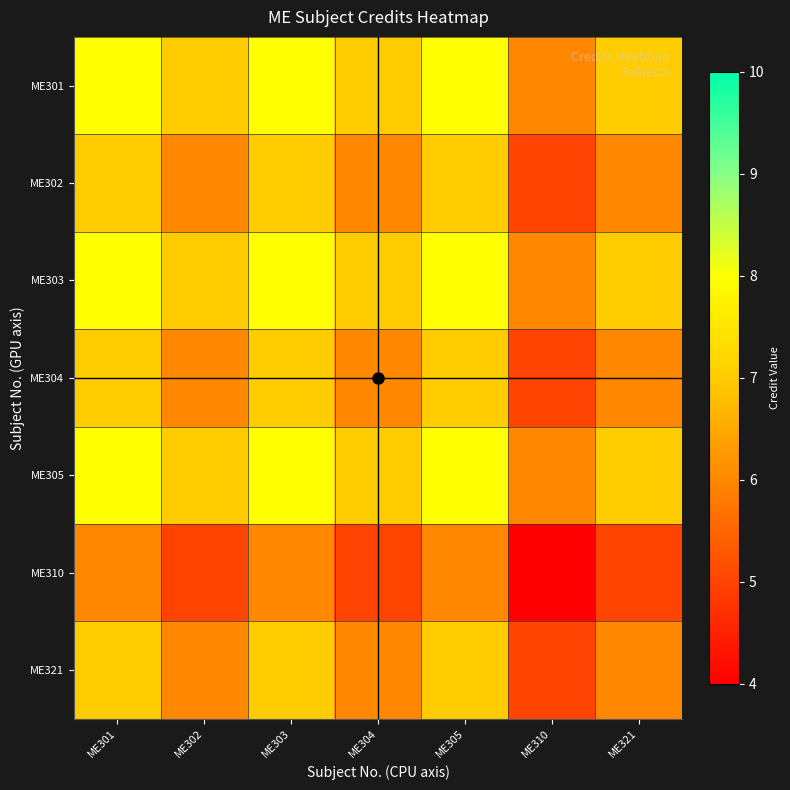

At how many categories does at least one series exceed 7?

3